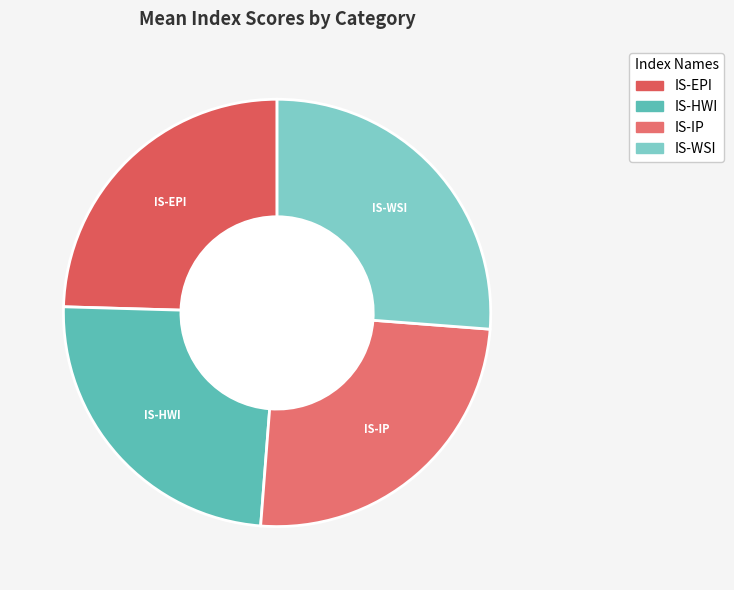

Do IS-WSI and IS-IP together represent more than half of the pie?

Yes